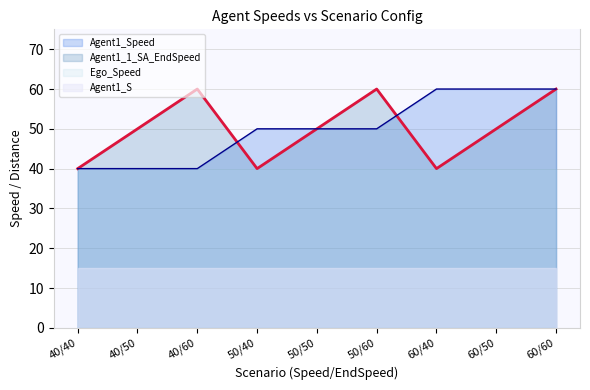

Reading right to left, what are all the values shown in this chart?

Agent1_Speed: 60	60	60	50	50	50	40	40	40
Agent1_1_SA_EndSpeed: 60	50	40	60	50	40	60	50	40